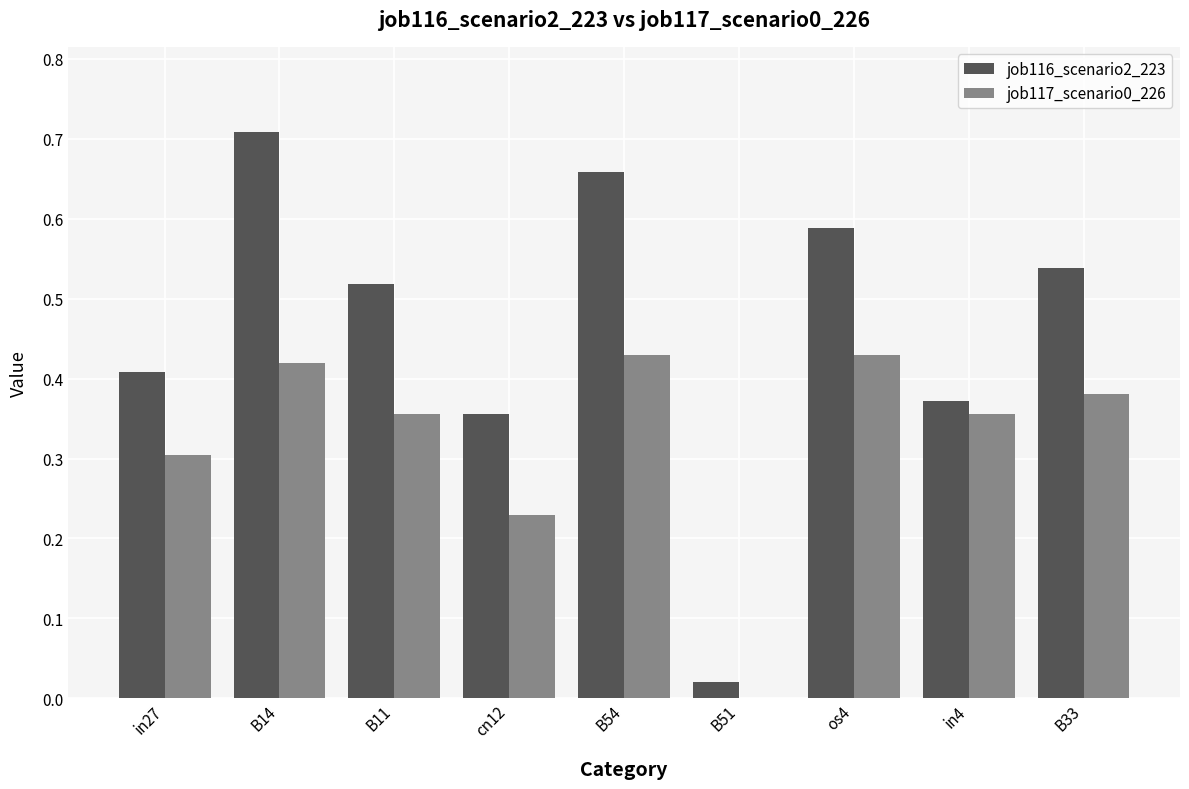

Where is job117_scenario0_226 nearest to the value 0?

B51